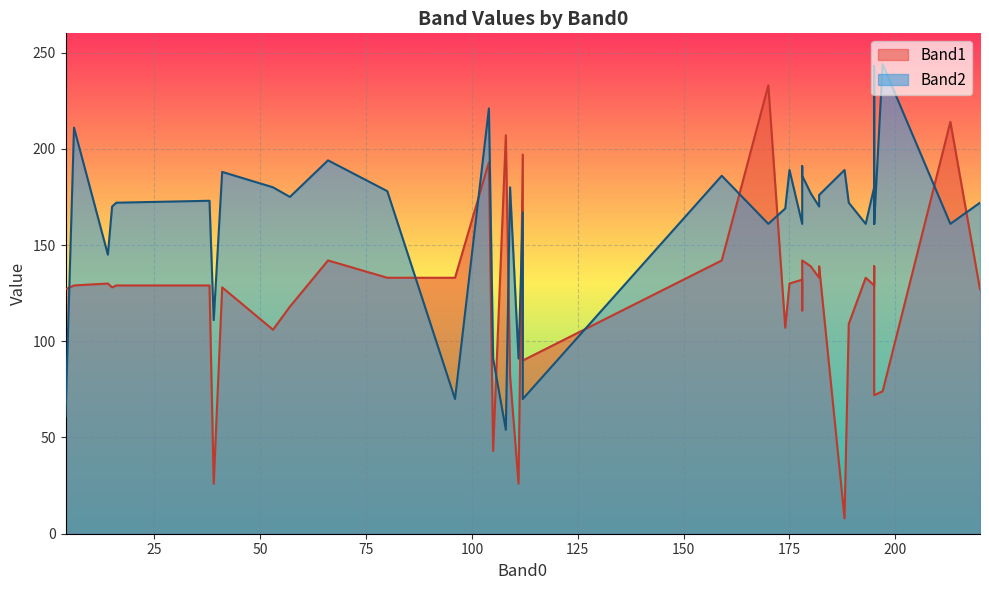

At which label is Band2 closest to 149?

14